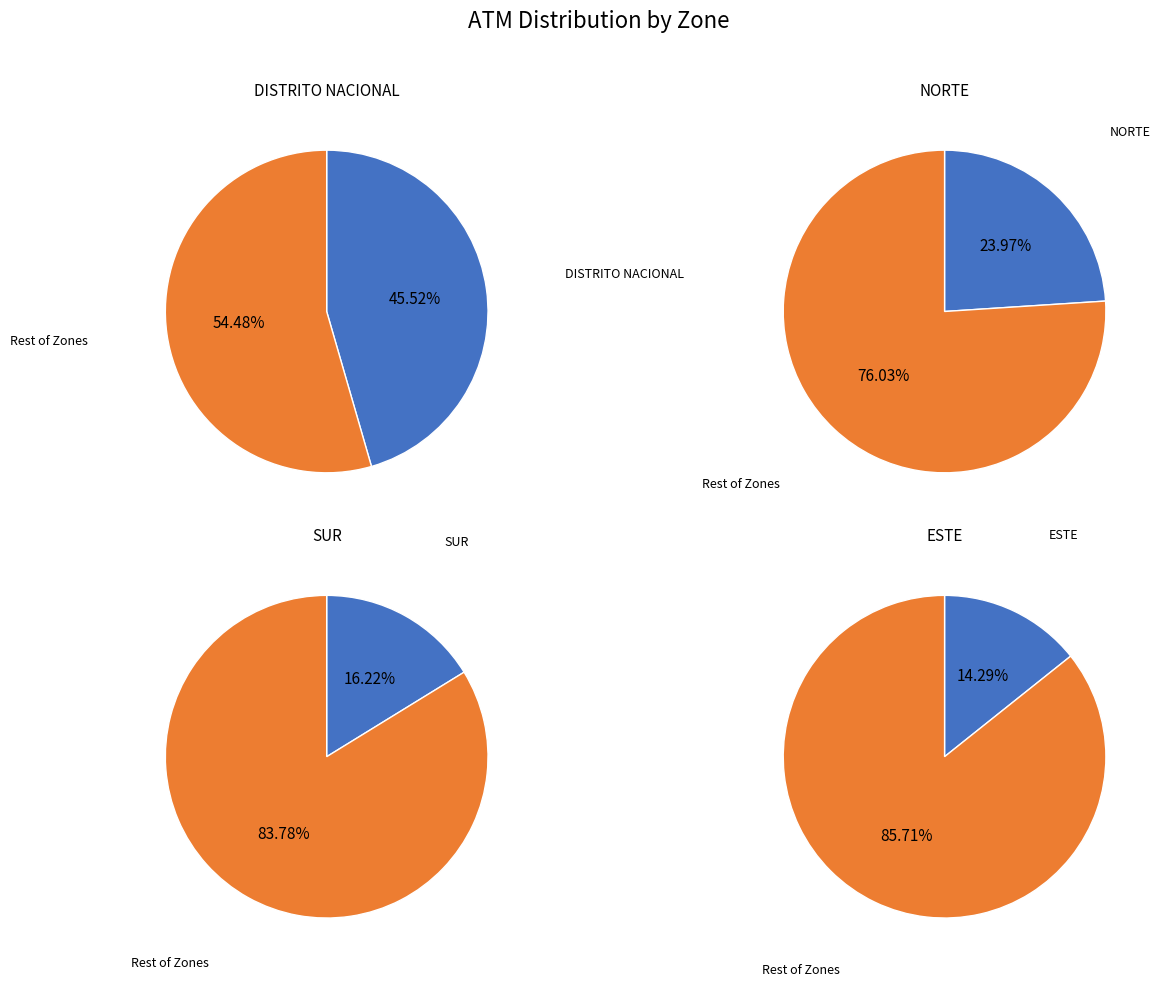

Count the number of slices in the pie.

4